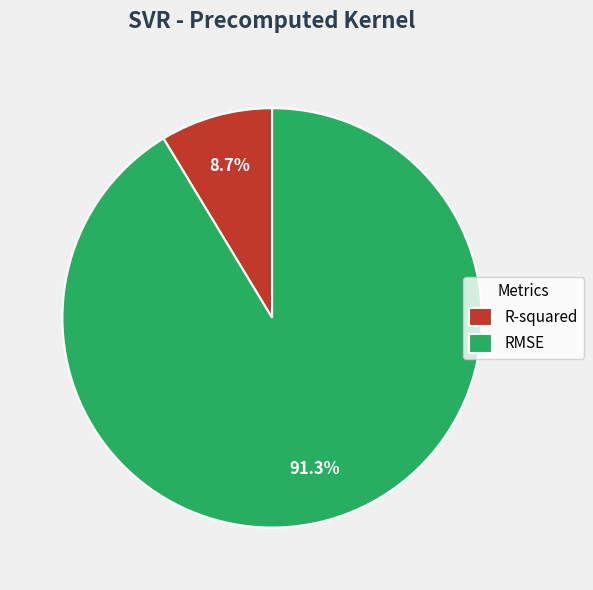

Is it true that R-squared is 9% of the pie?

True